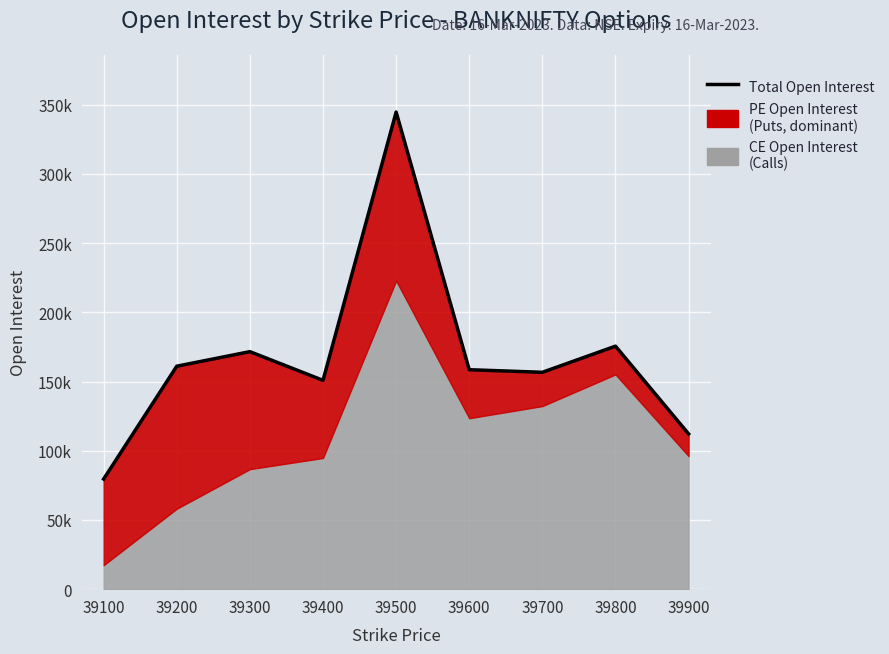

Reading right to left, list all the values displayed in this chart.

112138	175540	156661	158532	344665	150847	171574	161066	79567